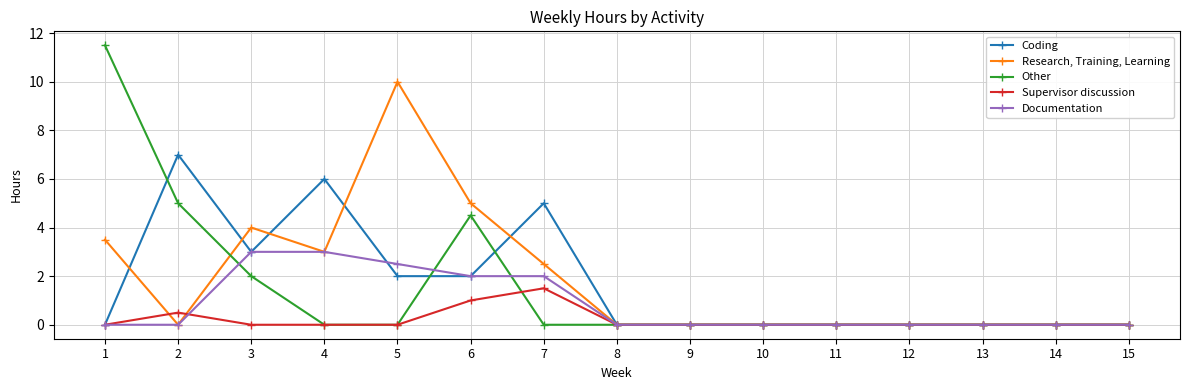

Reading left to right, transcribe all the data shown in this chart.

Coding: 1=0.0	2=7.0	3=3.0	4=6.0	5=2.0	6=2.0	7=5.0	8=0.0	9=0.0	10=0.0	11=0.0	12=0.0	13=0.0	14=0.0	15=0.0
Research, Training, Learning: 1=3.5	2=0.0	3=4.0	4=3.0	5=10.0	6=5.0	7=2.5	8=0.0	9=0.0	10=0.0	11=0.0	12=0.0	13=0.0	14=0.0	15=0.0
Other: 1=11.5	2=5.0	3=2.0	4=0.0	5=0.0	6=4.5	7=0.0	8=0.0	9=0.0	10=0.0	11=0.0	12=0.0	13=0.0	14=0.0	15=0.0
Supervisor discussion: 1=0.0	2=0.5	3=0.0	4=0.0	5=0.0	6=1.0	7=1.5	8=0.0	9=0.0	10=0.0	11=0.0	12=0.0	13=0.0	14=0.0	15=0.0
Documentation: 1=0.0	2=0.0	3=3.0	4=3.0	5=2.5	6=2.0	7=2.0	8=0.0	9=0.0	10=0.0	11=0.0	12=0.0	13=0.0	14=0.0	15=0.0